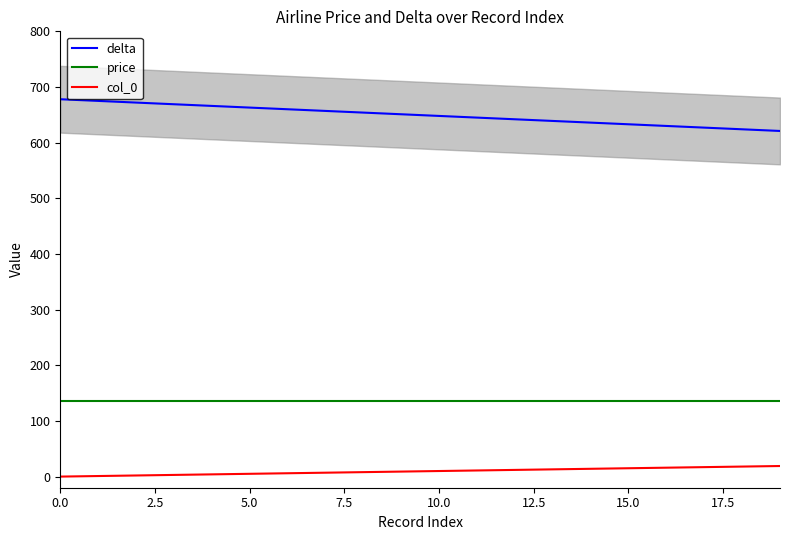

Is the value of delta at 11 greater than the value of col_0 at 12?

Yes